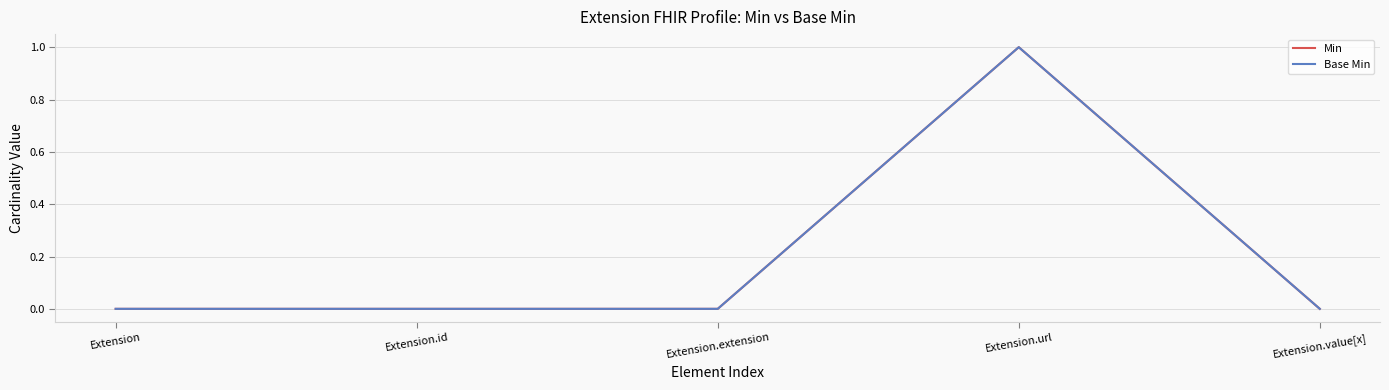

What is the label of the 3rd point from the right?

Extension.extension